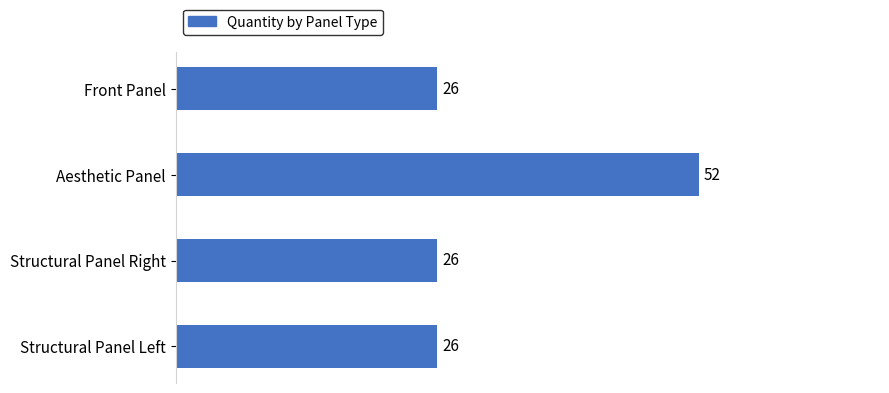

Count the values in the range 26 to 52.

4